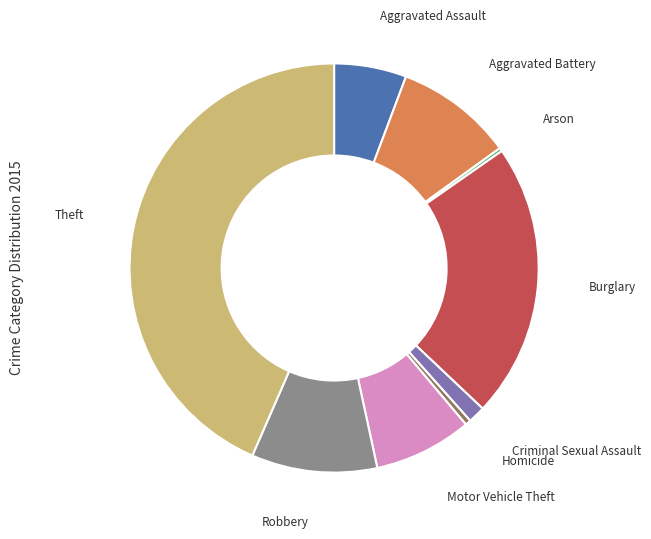

Does Motor Vehicle Theft represent more than half of the total?

No